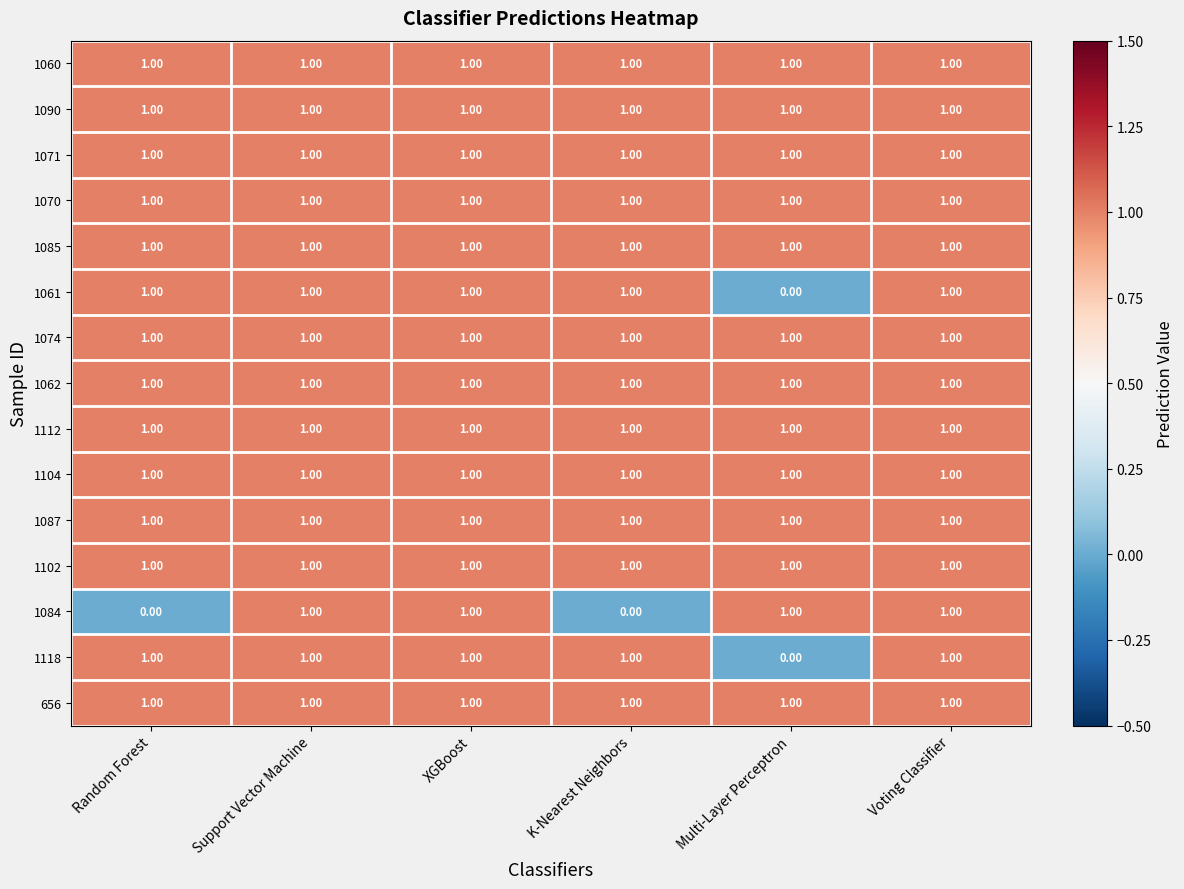

At how many categories does at least one series exceed 0?

6